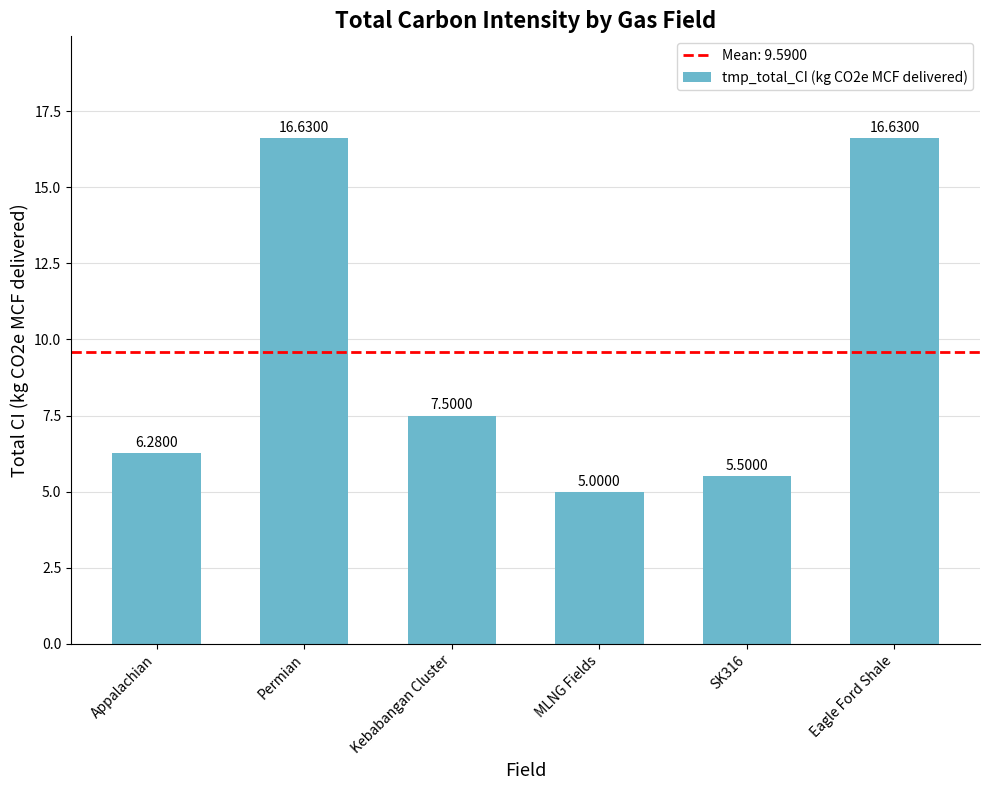

What is the sum of the values at Kebabangan Cluster and Permian?

24.1